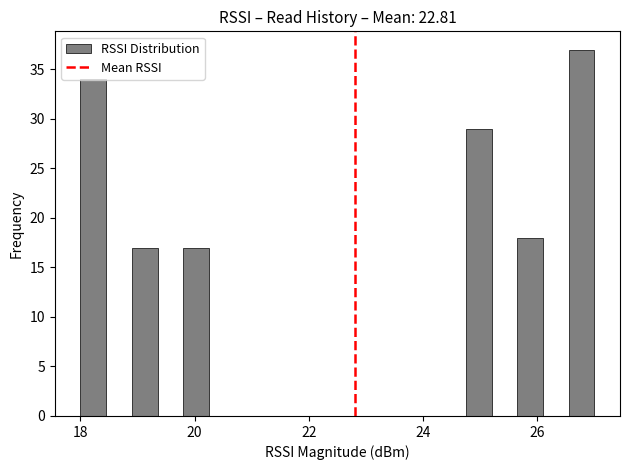

Around what value on the x-axis is the tallest bar? Give the approximate position of its centre, as read against the axis.

26.8